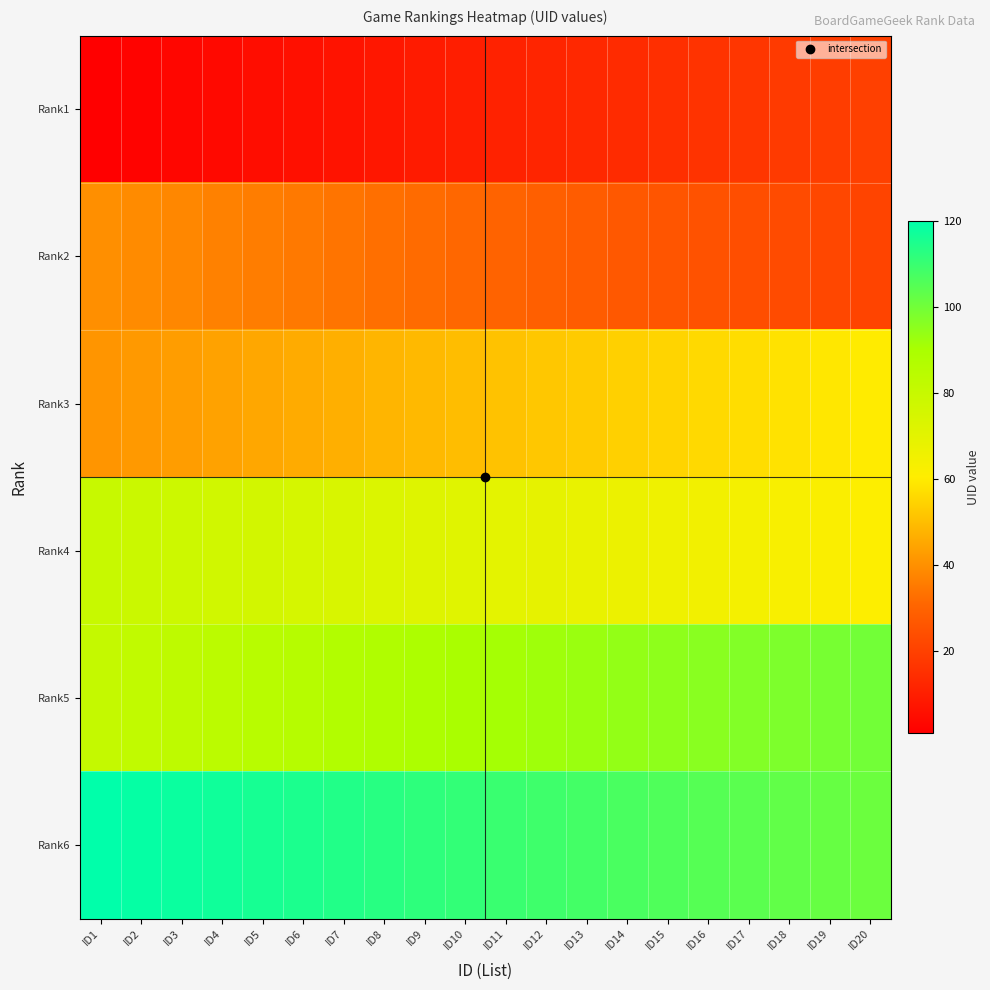

What is the difference between the highest and lowest values at ID8?

105